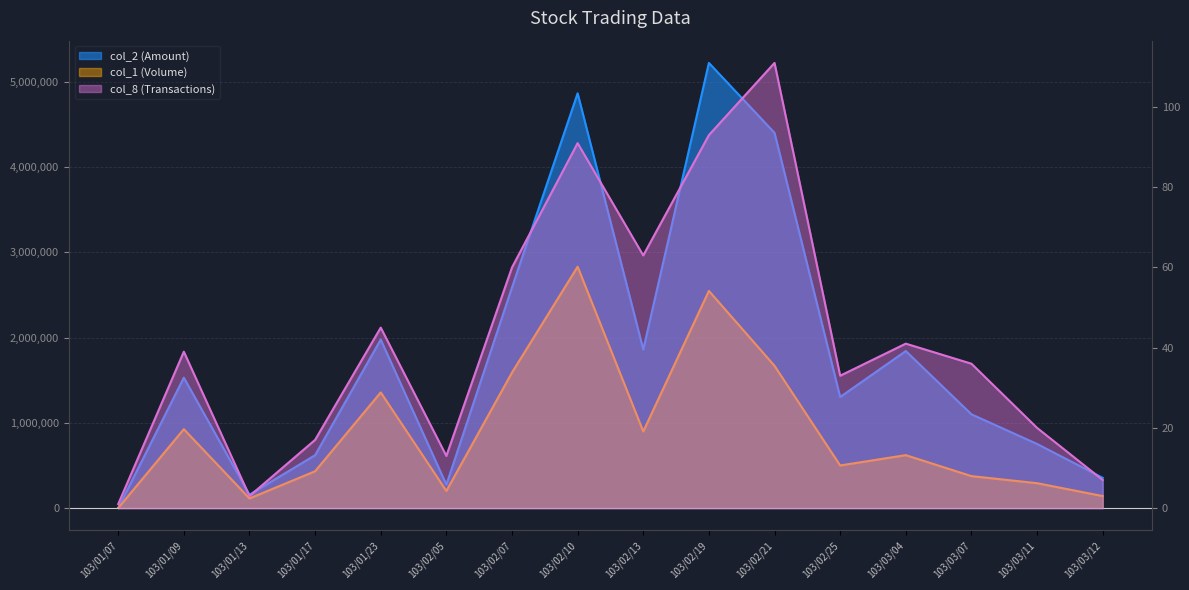

At how many categories does at least one series exceed 4920411?

1